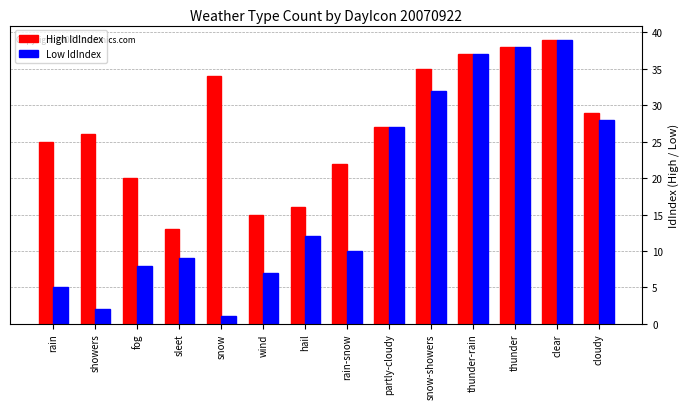

Is the value of High IdIndex at snow greater than the value of Low IdIndex at snow?

Yes